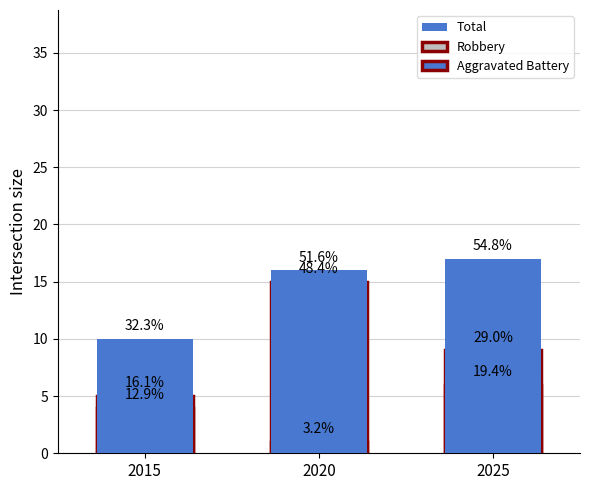

List the labels in order of Robbery value, smallest first.

2015, 2025, 2020